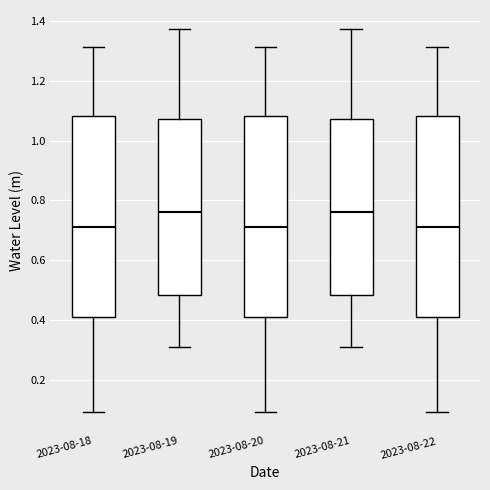

Reading left to right, transcribe this box plot: for each box, give where its median line is, the range the box spans, and where its two whiskers end, as read against the y-axis. The values are not printed on the chart, so give them approximately, as read against the axis.

2023-08-18: median 0.70, box 0.42 to 1.08, whiskers 0.10 to 1.32
2023-08-19: median 0.76, box 0.48 to 1.08, whiskers 0.32 to 1.38
2023-08-20: median 0.70, box 0.42 to 1.08, whiskers 0.10 to 1.32
2023-08-21: median 0.76, box 0.48 to 1.08, whiskers 0.32 to 1.38
2023-08-22: median 0.70, box 0.42 to 1.08, whiskers 0.10 to 1.32